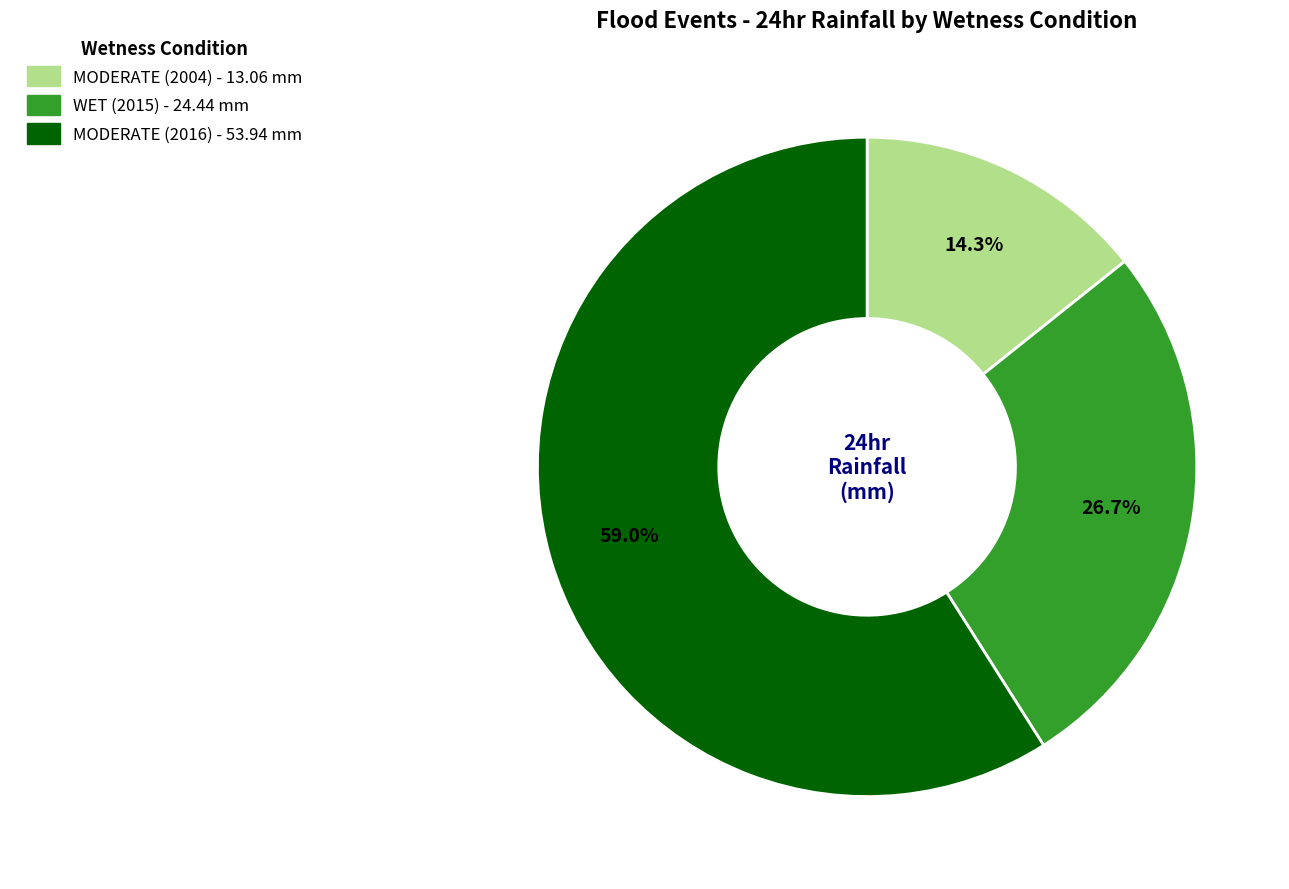

What portion of the pie excludes MODERATE (2004)?

85.7%